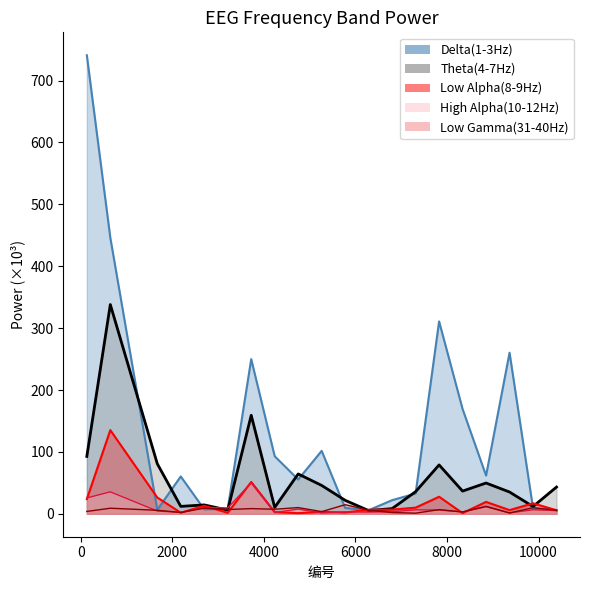

What is the value of the Low Alpha(8-9Hz) point at the 20th from the left?

5.7